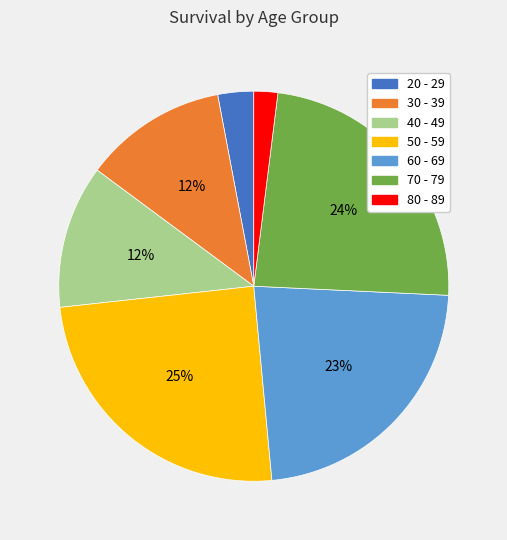

Approximately how many times larger is the value at 30 - 39 compared to 40 - 49?

1.0